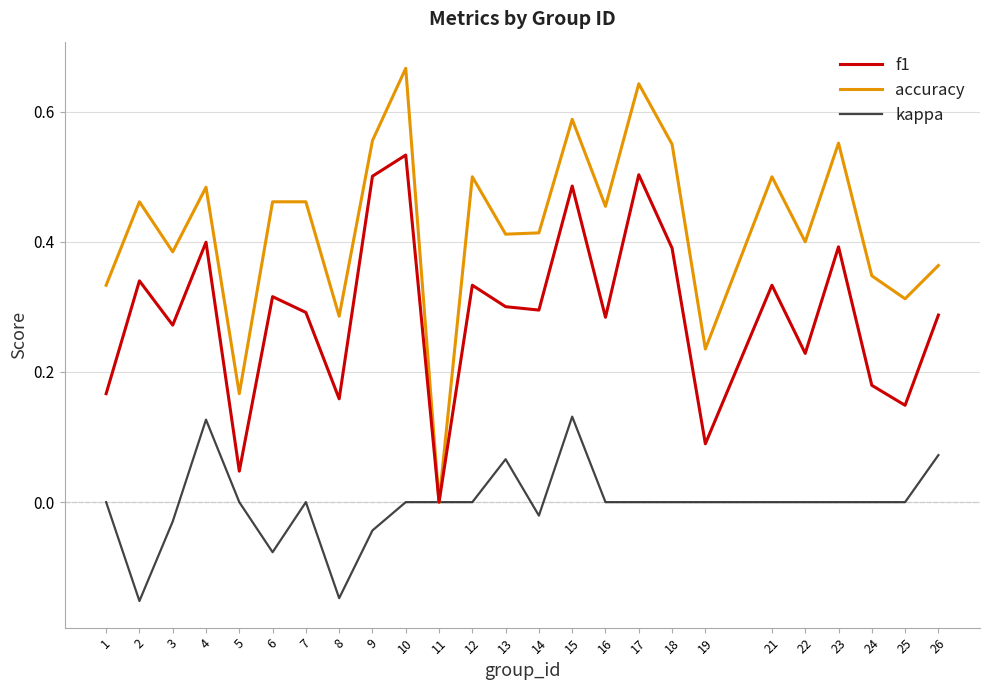

At which category does accuracy reach its first local peak?

2